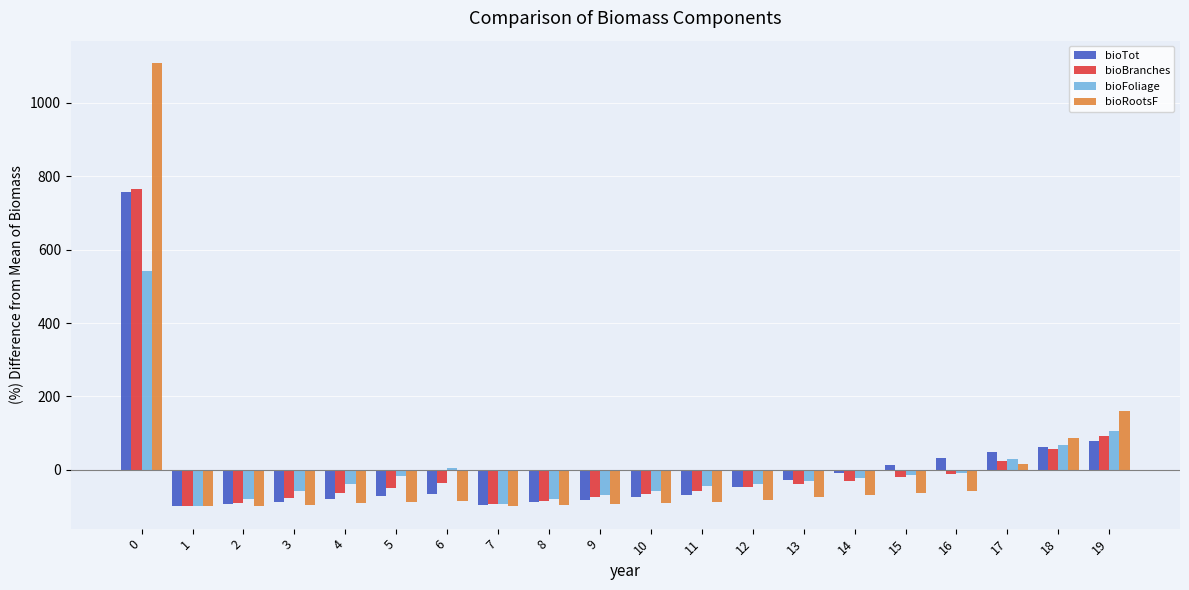

How many data points does each series have?

20